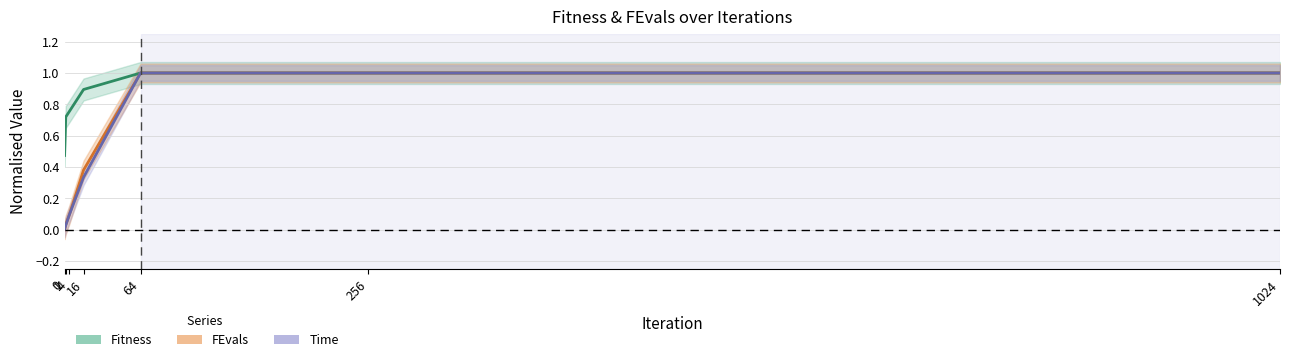

Between 0 and 256, which series saw the biggest shift?

FEvals